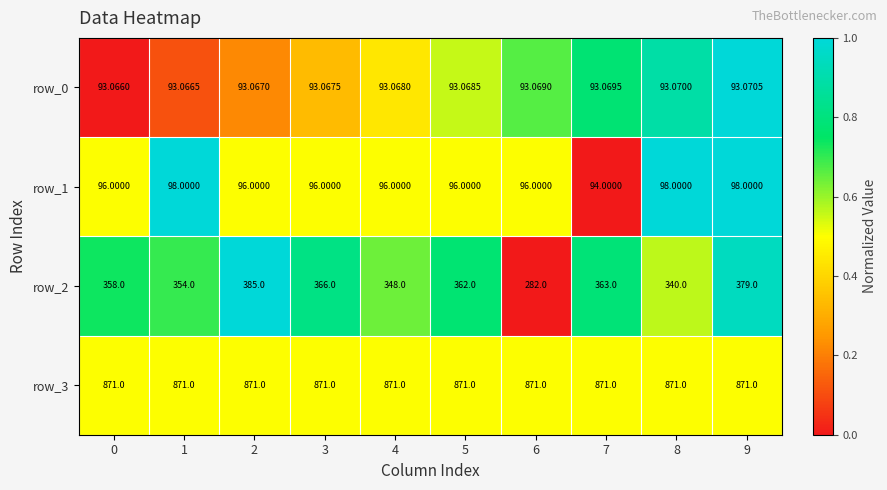

What is the total value across all series at 3?

1426.1